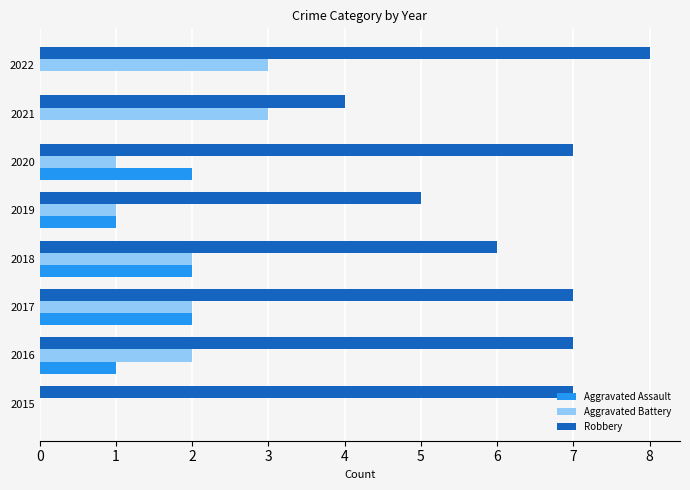

Is the value of Robbery at 2018 greater than the value of Aggravated Assault at 2016?

Yes